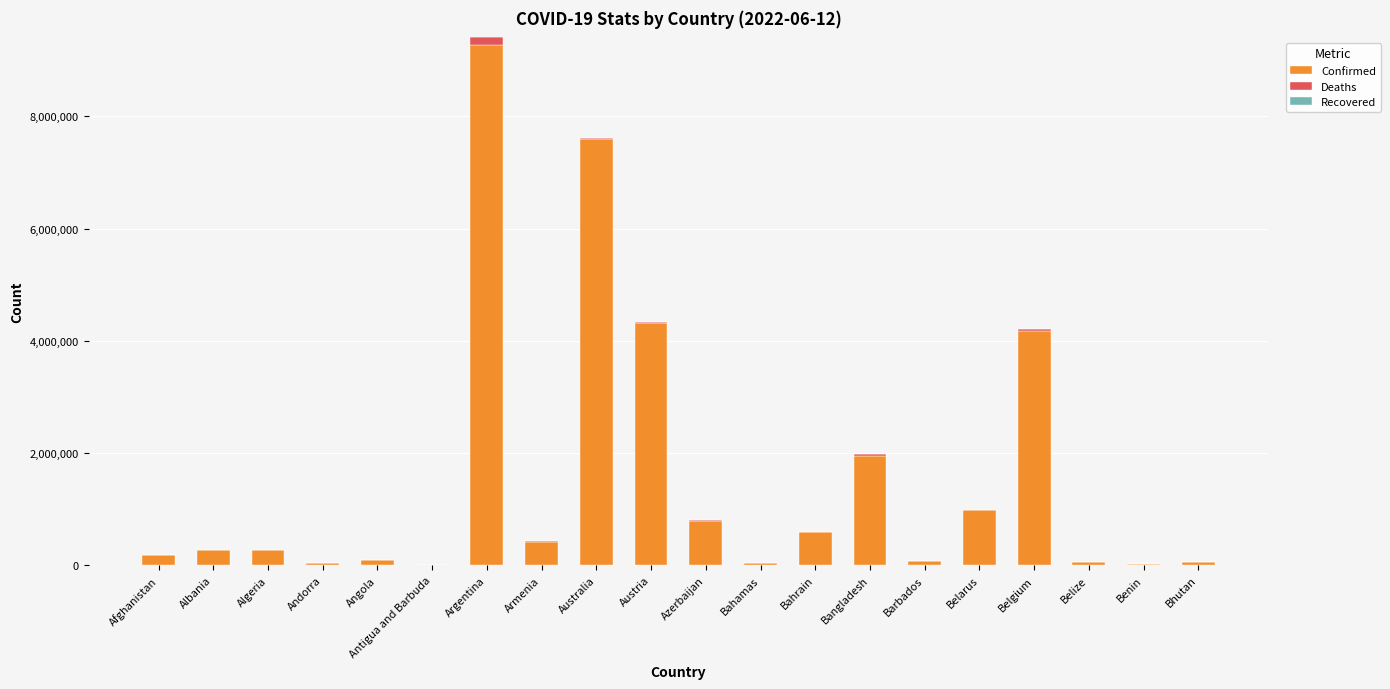

At which category is the sum across all series the highest?

Argentina